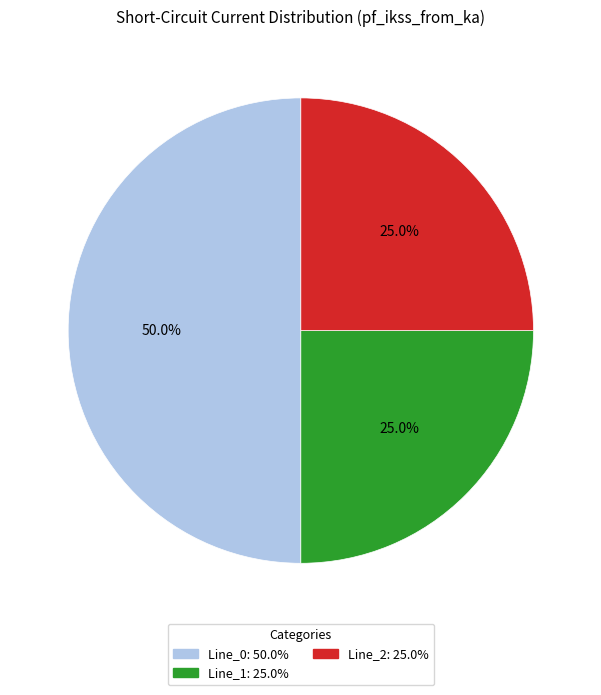

What portion of the pie excludes Line_0?

50.0%